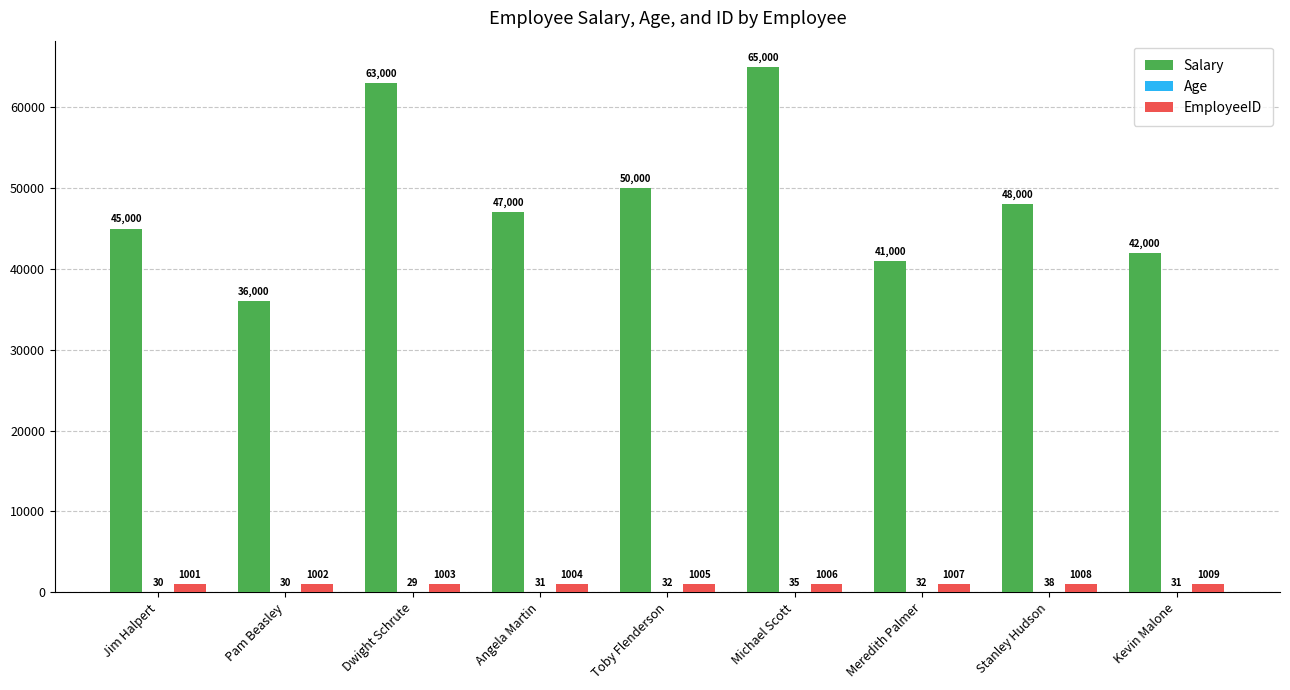

What is the maximum value for EmployeeID?

1009